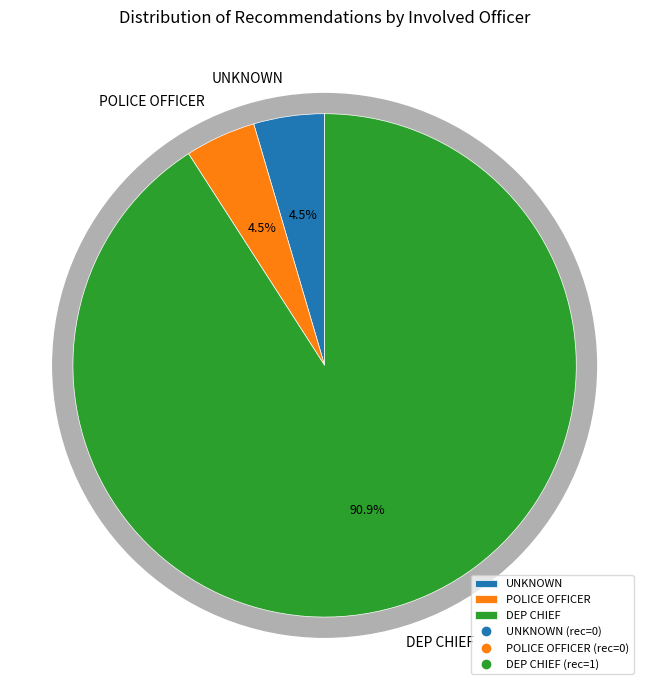

True or false: KRAUSHAAR accounts for 0% of the total.

True